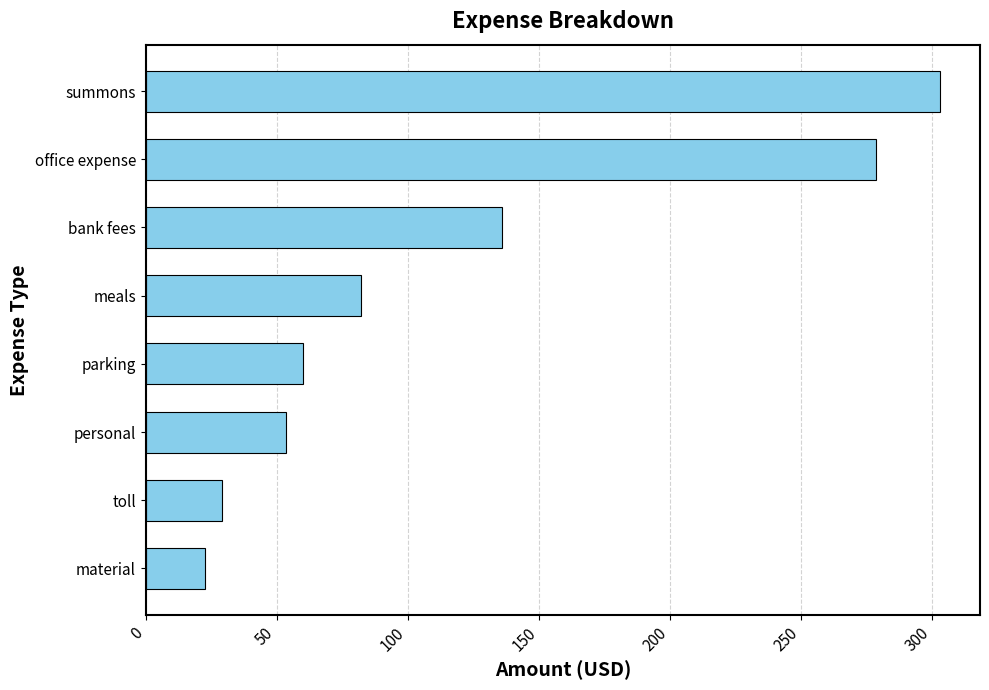

True or false: the data shows 22.8 at material.

True